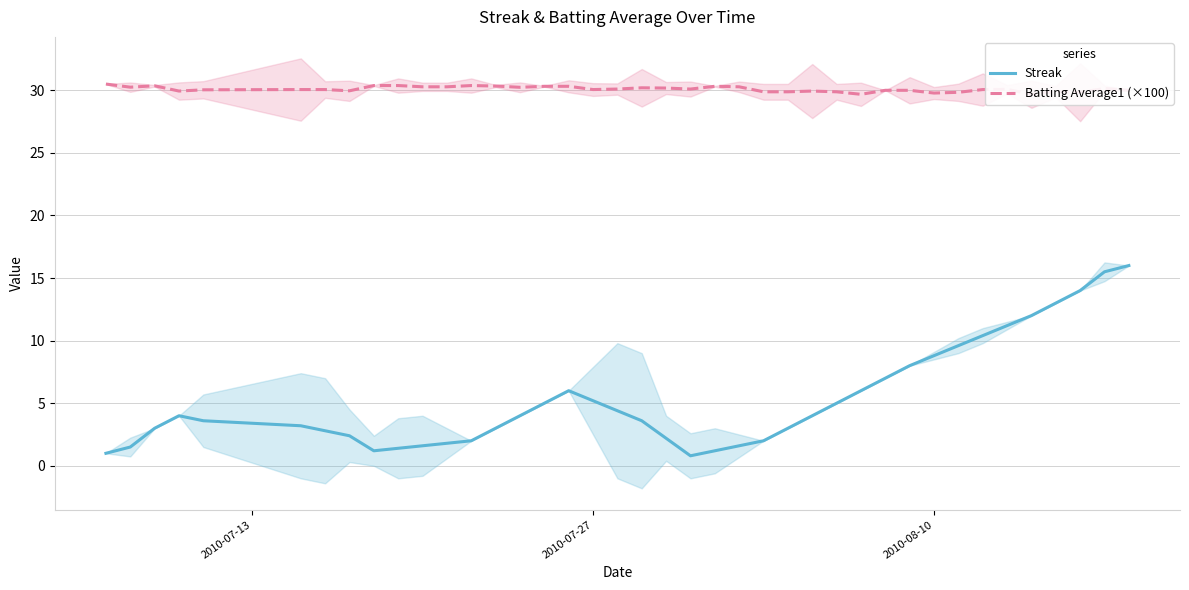

What is the maximum value for Streak?

16.0